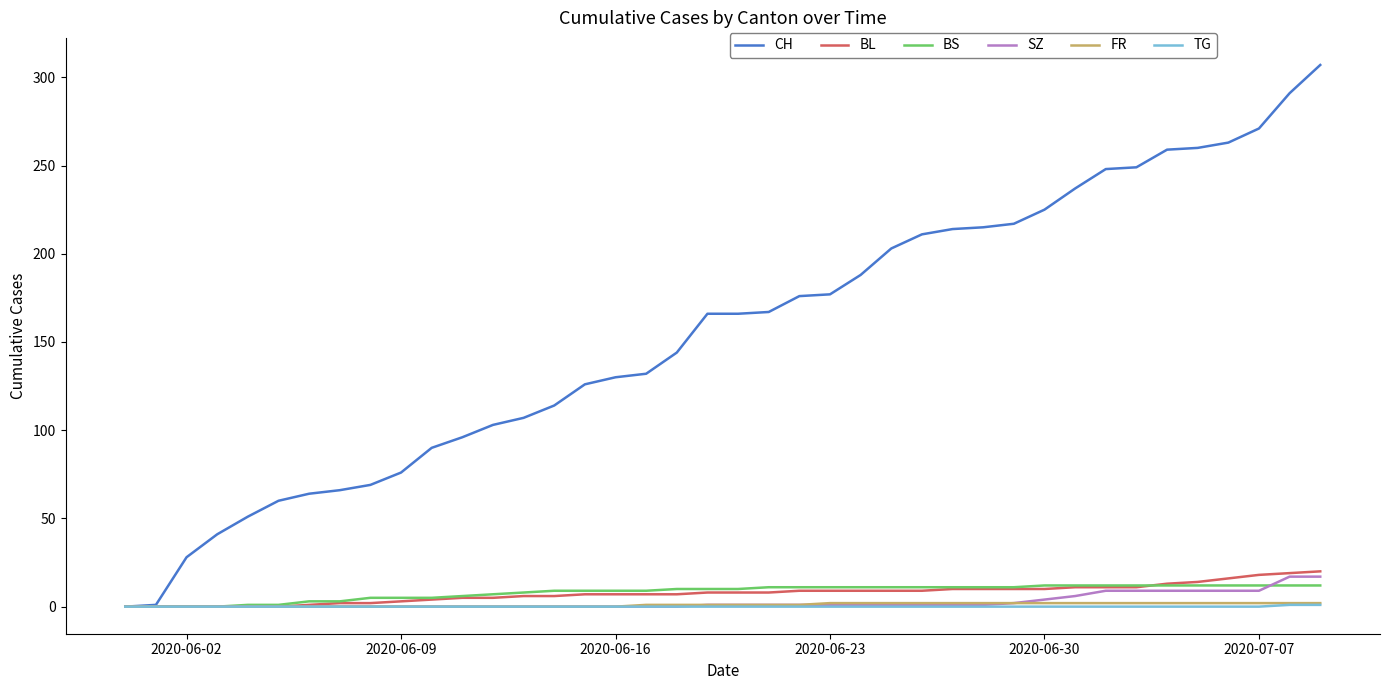

Which series has the widest spread of values?

CH